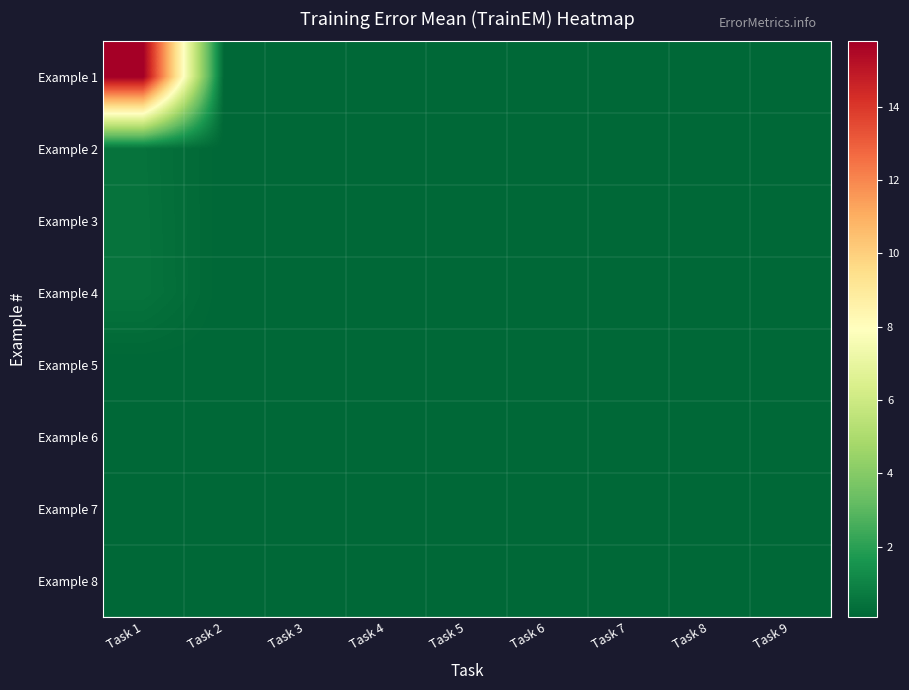

Reading right to left, transcribe all the data shown in this chart.

Example 1: Task 9=0.1	Task 8=0.1	Task 7=0.1	Task 6=0.1	Task 5=0.1	Task 4=0.1	Task 3=0.1	Task 2=0.1	Task 1=15.8
Example 2: Task 9=0.1	Task 8=0.1	Task 7=0.1	Task 6=0.1	Task 5=0.1	Task 4=0.1	Task 3=0.1	Task 2=0.1	Task 1=0.5
Example 3: Task 9=0.1	Task 8=0.1	Task 7=0.1	Task 6=0.1	Task 5=0.1	Task 4=0.1	Task 3=0.1	Task 2=0.1	Task 1=0.5
Example 4: Task 9=0.1	Task 8=0.1	Task 7=0.1	Task 6=0.1	Task 5=0.1	Task 4=0.1	Task 3=0.1	Task 2=0.1	Task 1=0.5
Example 5: Task 9=0.1	Task 8=0.1	Task 7=0.1	Task 6=0.1	Task 5=0.1	Task 4=0.1	Task 3=0.1	Task 2=0.1	Task 1=0.1
Example 6: Task 9=0.1	Task 8=0.1	Task 7=0.1	Task 6=0.1	Task 5=0.1	Task 4=0.1	Task 3=0.1	Task 2=0.1	Task 1=0.1
Example 7: Task 9=0.1	Task 8=0.1	Task 7=0.1	Task 6=0.1	Task 5=0.1	Task 4=0.1	Task 3=0.1	Task 2=0.1	Task 1=0.1
Example 8: Task 9=0.1	Task 8=0.1	Task 7=0.1	Task 6=0.1	Task 5=0.1	Task 4=0.1	Task 3=0.1	Task 2=0.1	Task 1=0.1